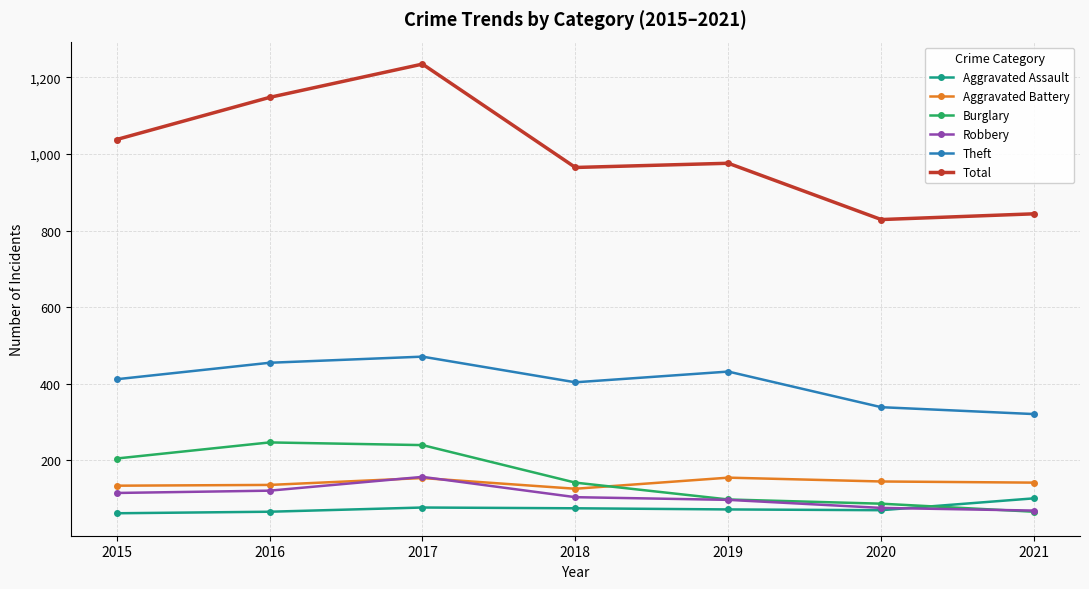

What is the minimum value for Aggravated Battery?

126